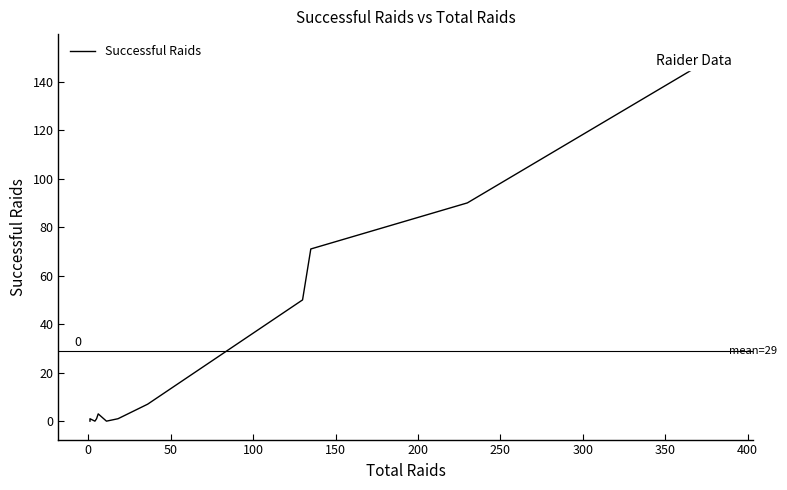

What is the greatest value displayed?

152